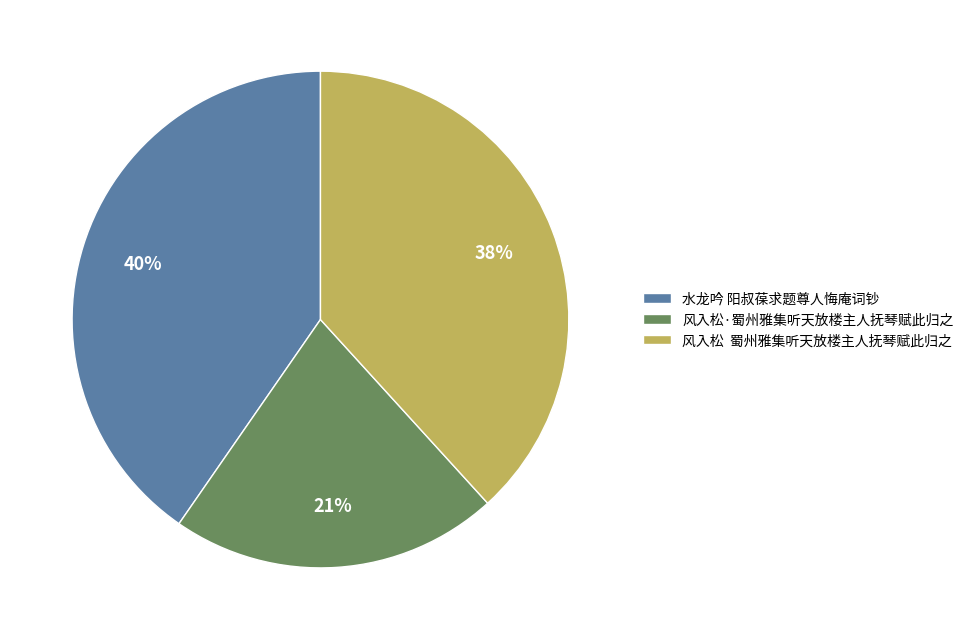

To the nearest percent, what is the difference between the largest and smallest slice percentages?

19%